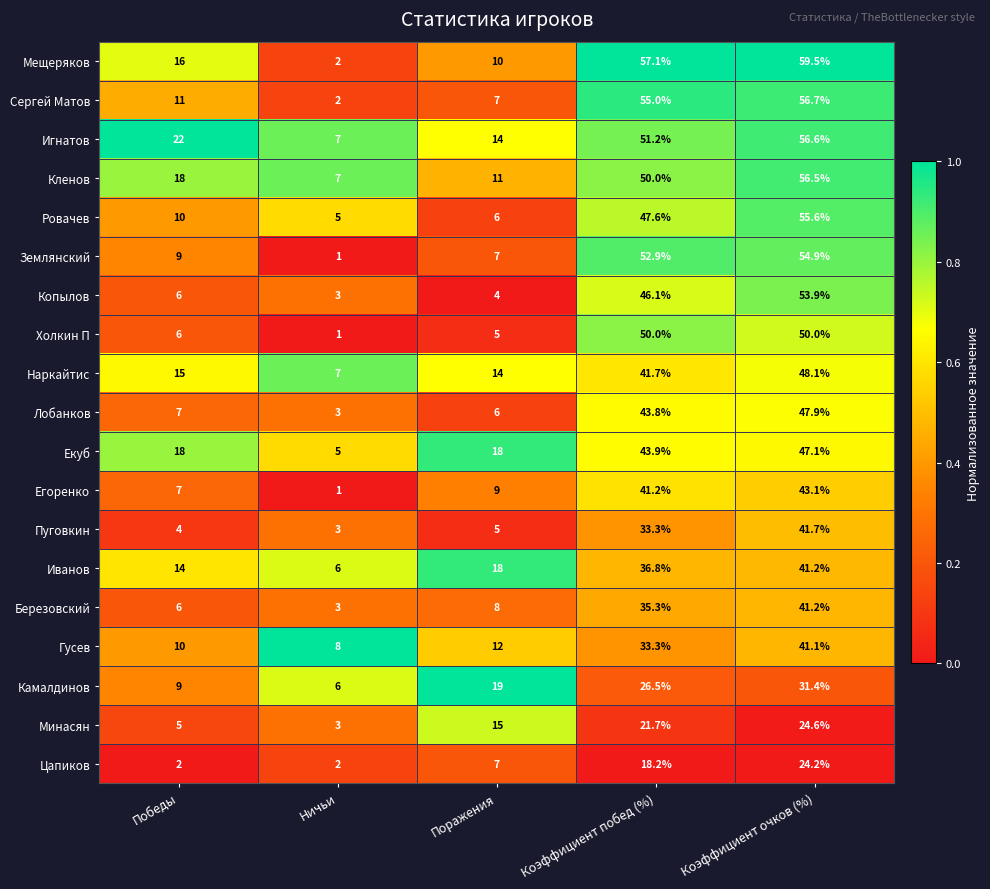

Between Коэффициент побед (%) and Коэффициент очков (%), which series saw the biggest shift?

Пуговкин